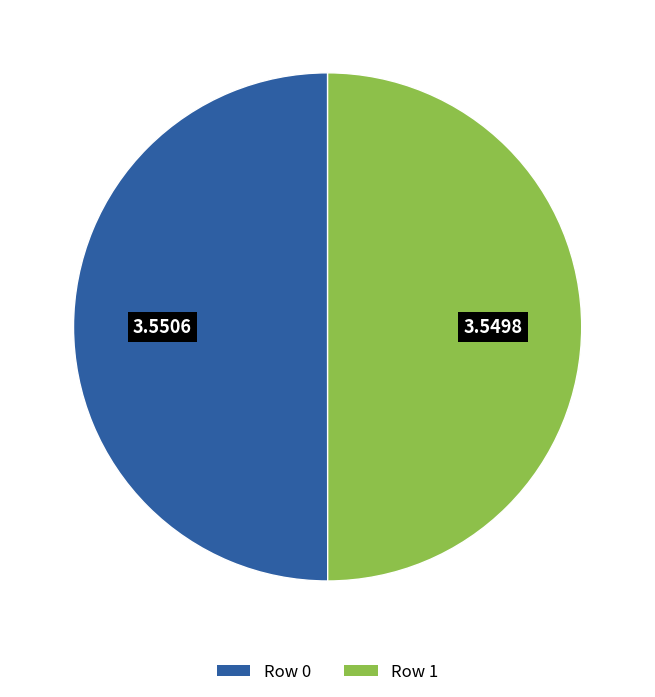

Combined, do Row 0 and Row 1 account for over 50%?

Yes